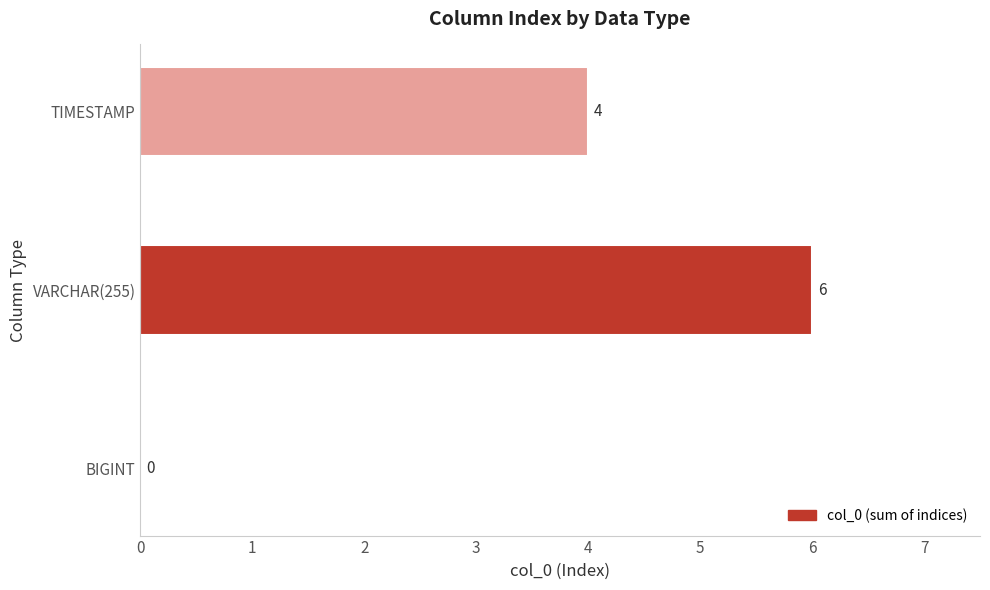

The chart shows a value of 0 at BIGINT. True or false?

True